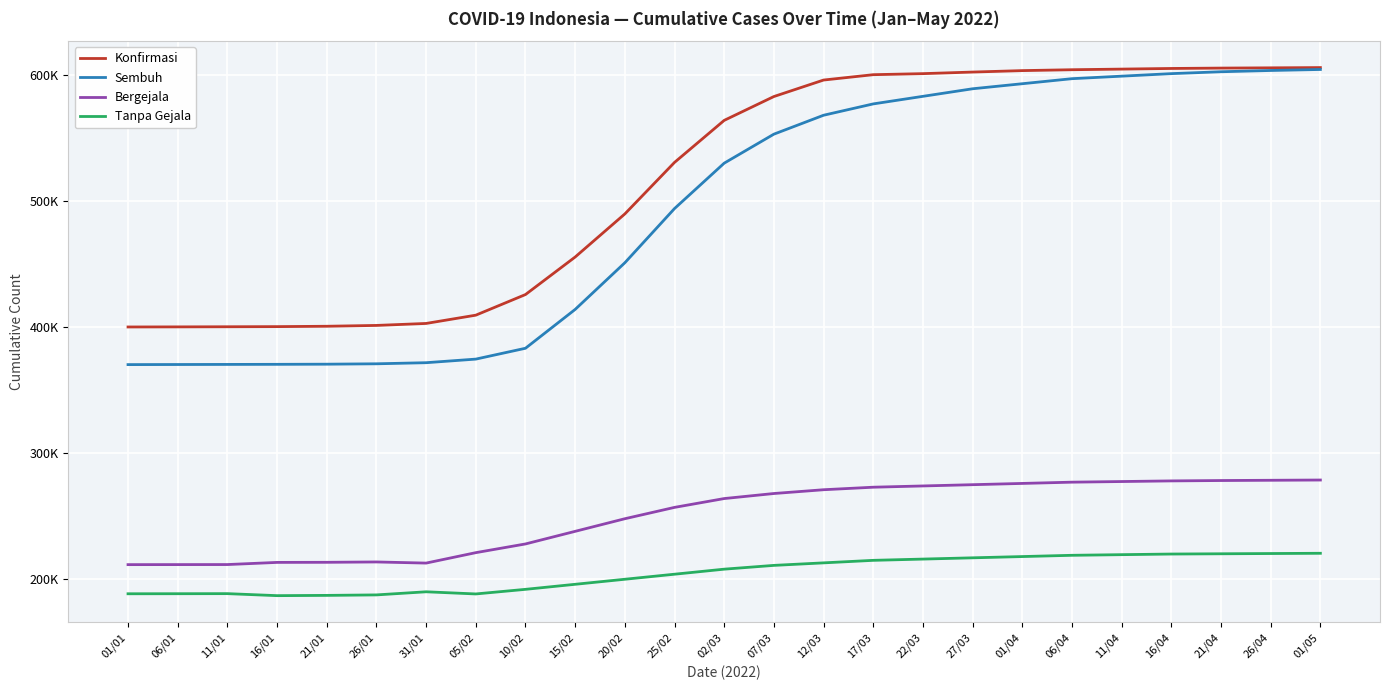

What are all the series names shown in the legend?

Konfirmasi, Sembuh, Bergejala, Tanpa Gejala